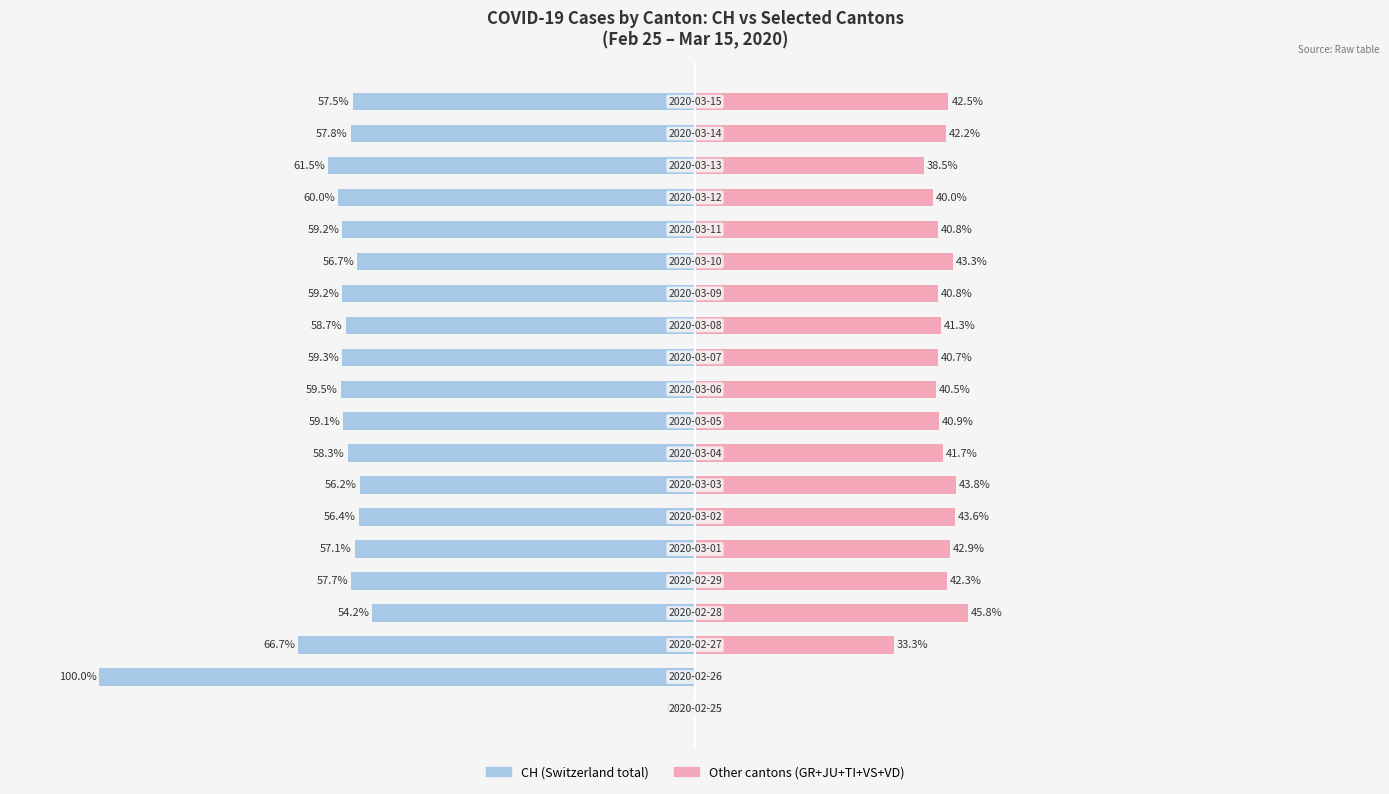

Is the value of Others at 150 greater than the value of CH at 16?

Yes